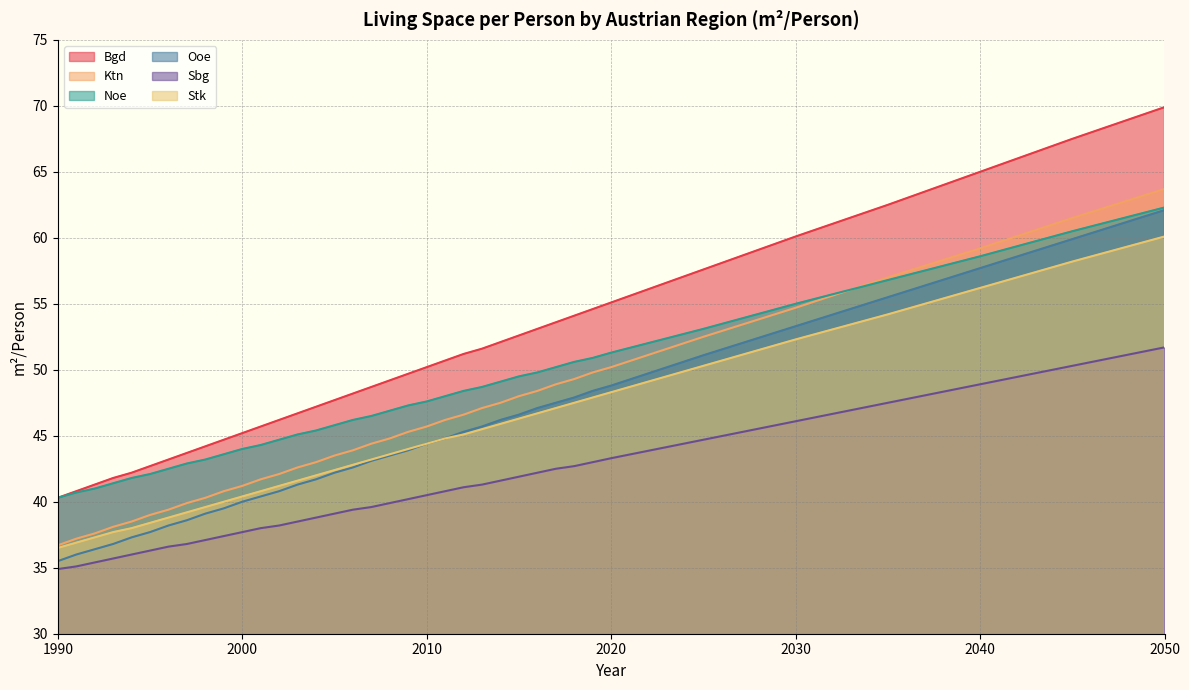

The Stk series shows 56.1 at 1997. True or false?

False